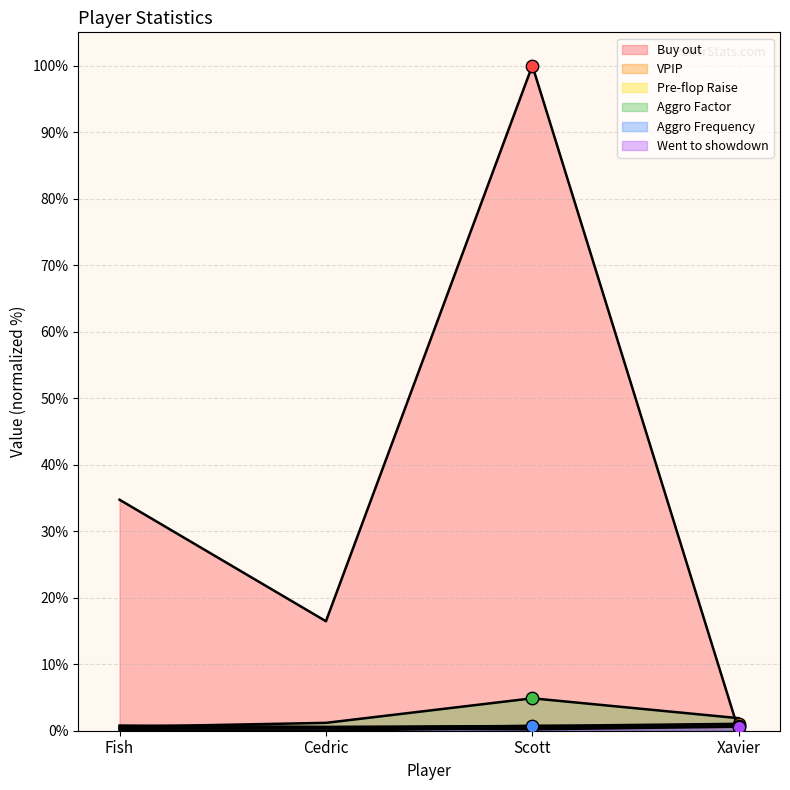

What is the total value across all series at Fish?

36.8